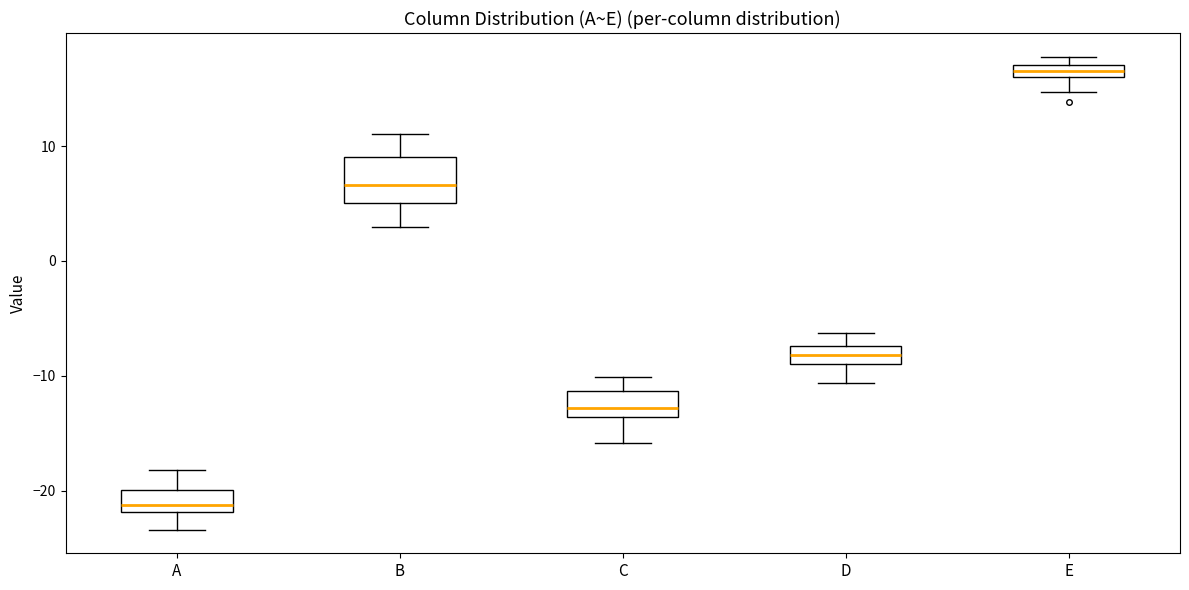

Where is the upper edge of the box for E on the y-axis? The values are not printed on the chart, so give them approximately, as read against the axis.

17